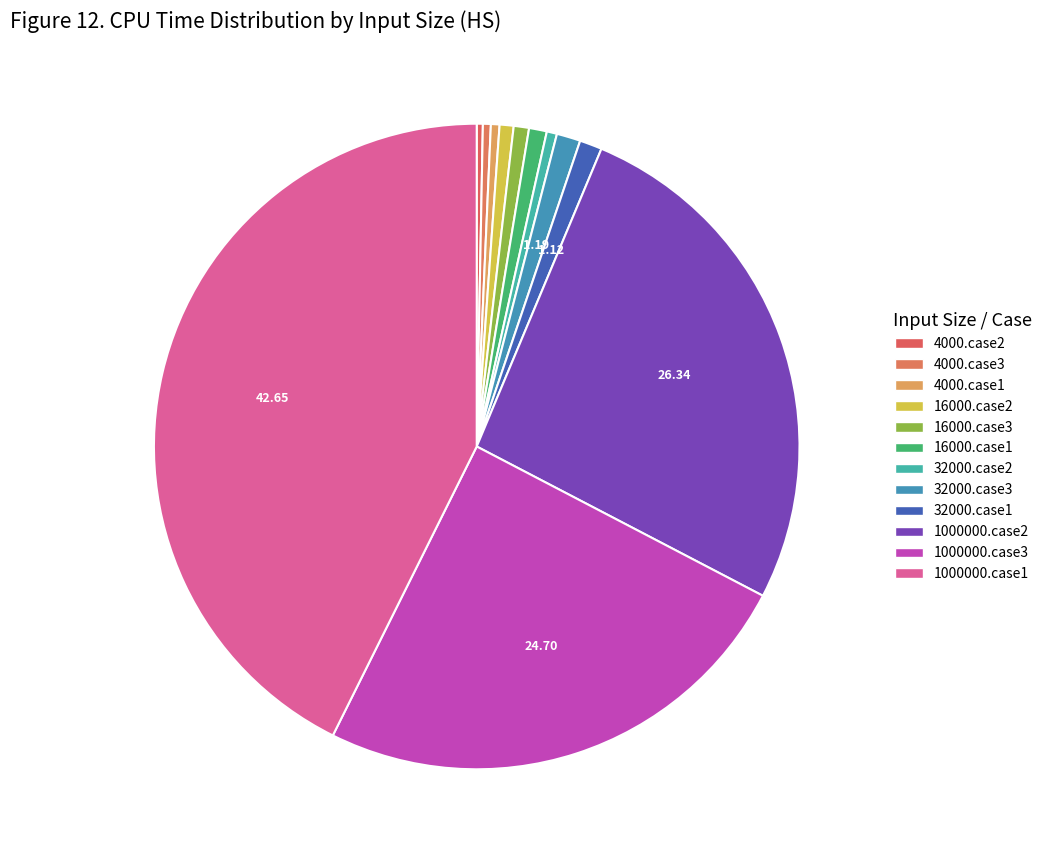

What percentage is NOT represented by 4000.case1?

99.6%